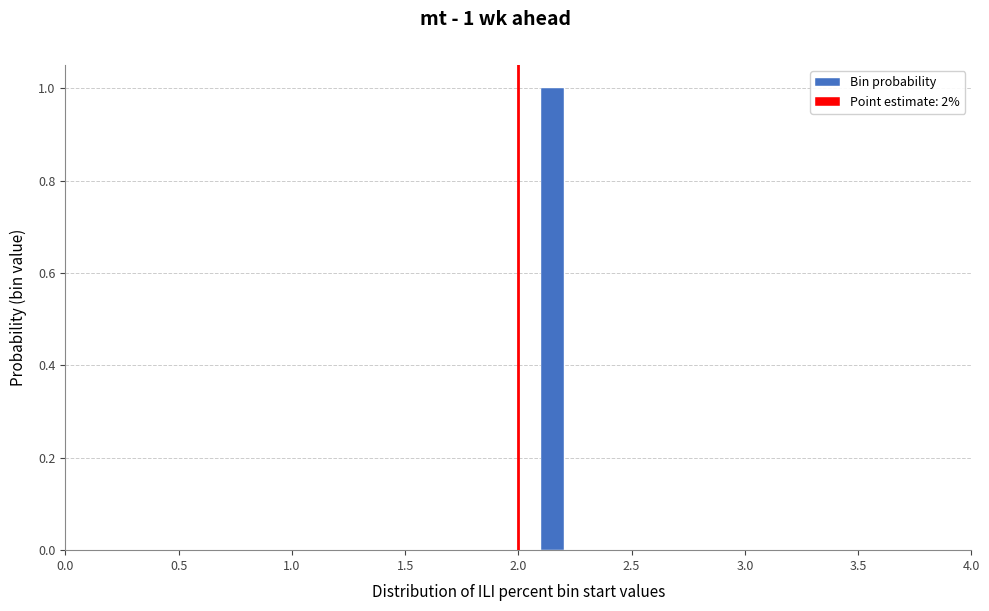

Around what value on the x-axis is the tallest bar? Give the approximate position of its centre, as read against the axis.

2.15